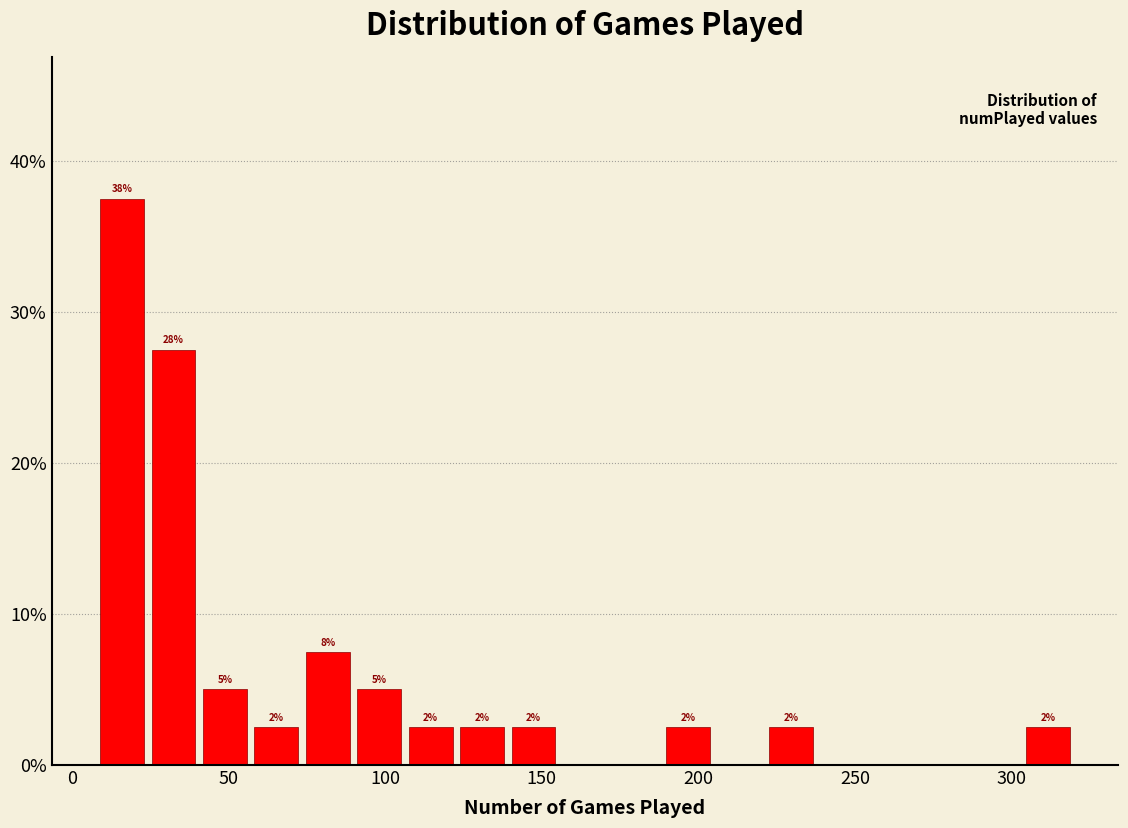

Around what value on the x-axis is the tallest bar? Give the approximate position of its centre, as read against the axis.

15